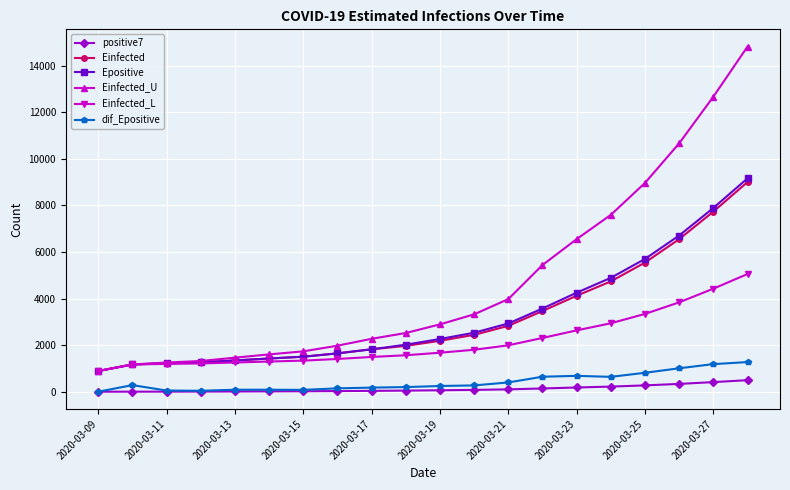

True or false: Epositive and positive7 cross at least once.

False